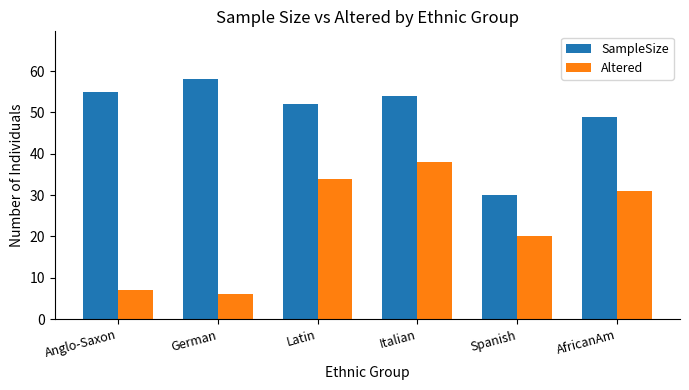

True or false: Altered has a value of 6 at German.

True